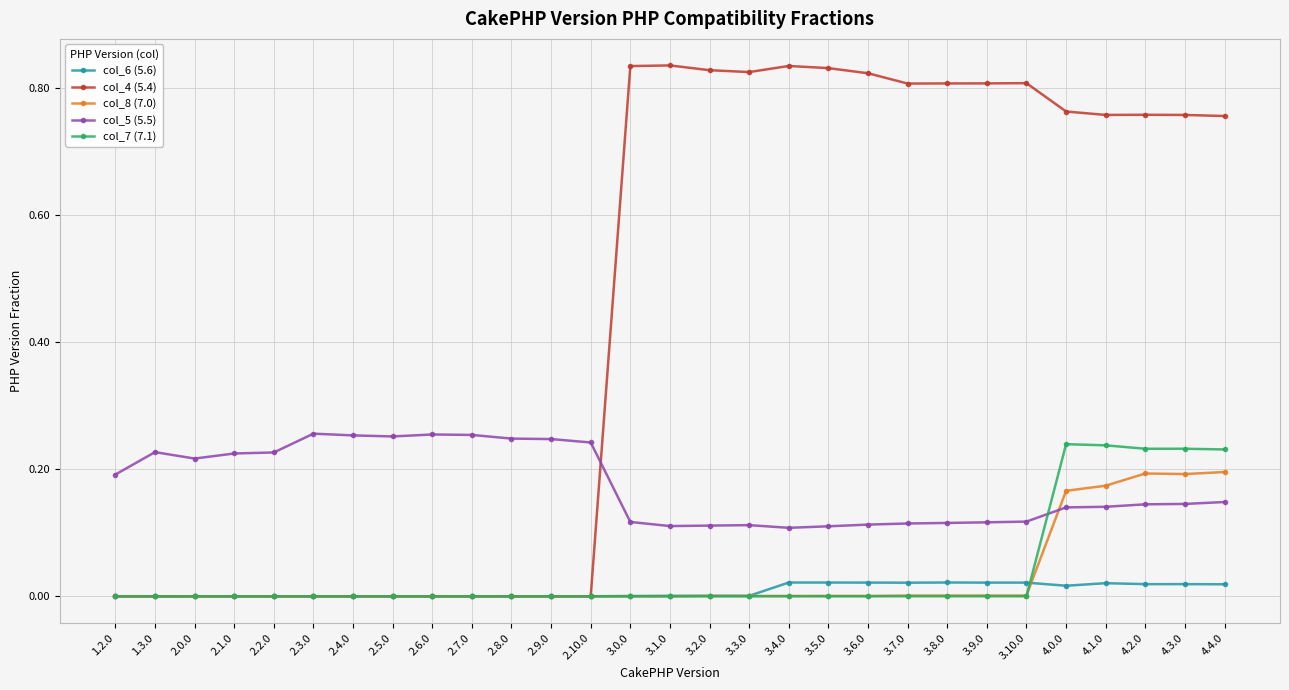

True or false: col_6 (5.6) has more than 2 interior local peaks.

True